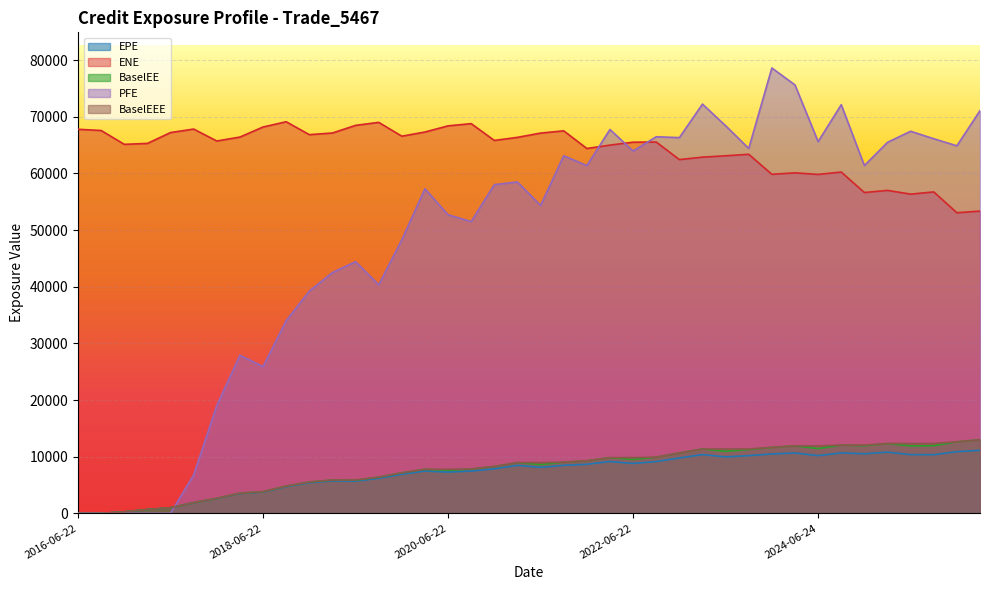

Reading left to right, extract all data points from this chart.

EPE: 0.0	0.0	258.4	662.6	978.8	1867.5	2602.2	3502.5	3750.9	4695.9	5397.6	5724.4	5677.5	6171.6	6893.6	7464.7	7274.9	7462.4	7851.7	8467.3	8102.0	8468.8	8655.9	9148.7	8806.3	9132.0	9772.1	10368.2	9956.3	10186.5	10471.3	10651.5	10183.0	10663.6	10512.5	10795.8	10367.1	10347.7	10885.4	11125.7
ENE: 67792.7	67578.6	65135.1	65301.4	67218.4	67829.6	65725.6	66420.6	68196.4	69123.0	66845.0	67137.0	68485.0	69013.3	66575.3	67310.4	68401.3	68789.9	65824.2	66369.1	67119.7	67519.4	64406.0	64997.8	65516.0	65540.9	62444.7	62873.5	63115.4	63381.7	59844.9	60104.9	59825.0	60246.4	56629.6	57006.8	56345.7	56735.4	53057.6	53351.5
BaselEE: 0.0	0.0	259.4	666.4	986.7	1886.8	2635.6	3556.1	3817.9	4794.5	5527.4	5879.1	5848.9	6379.6	7150.2	7769.0	7597.2	7823.9	8264.4	8947.0	8594.9	9023.9	9264.0	9834.1	9508.3	9906.9	10651.4	11353.9	10954.8	11266.3	11640.9	11902.2	11439.4	12043.1	11935.6	12322.4	11896.2	11940.2	12630.8	12981.8
PFE: 0.0	0.0	0.0	0.0	0.0	6775.6	19012.8	27900.3	25897.8	34001.8	39232.9	42508.1	44418.8	40337.9	48285.7	57295.7	52697.8	51504.0	58020.5	58491.5	54352.2	63127.2	61378.5	67754.4	63956.8	66474.4	66320.5	72237.2	68418.7	64412.8	78618.0	75619.1	65612.6	72131.4	61394.1	65487.8	67444.9	66125.0	64877.5	71087.9
BaselEEE: 0.0	0.0	259.4	666.4	986.7	1886.8	2635.6	3556.1	3817.9	4794.5	5527.4	5879.1	5879.1	6379.6	7150.2	7769.0	7769.0	7823.9	8264.4	8947.0	8947.0	9023.9	9264.0	9834.1	9834.1	9906.9	10651.4	11353.9	11353.9	11353.9	11640.9	11902.2	11902.2	12043.1	12043.1	12322.4	12322.4	12322.4	12630.8	12981.8